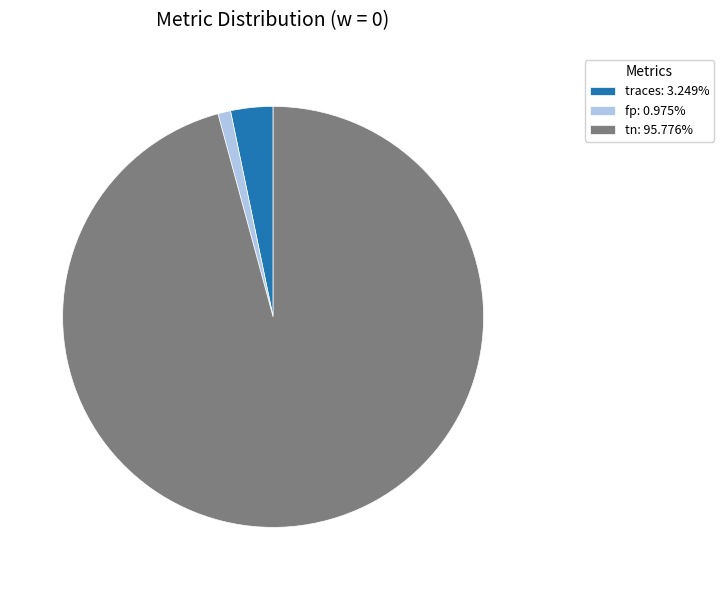

How many slices are in this pie chart?

3